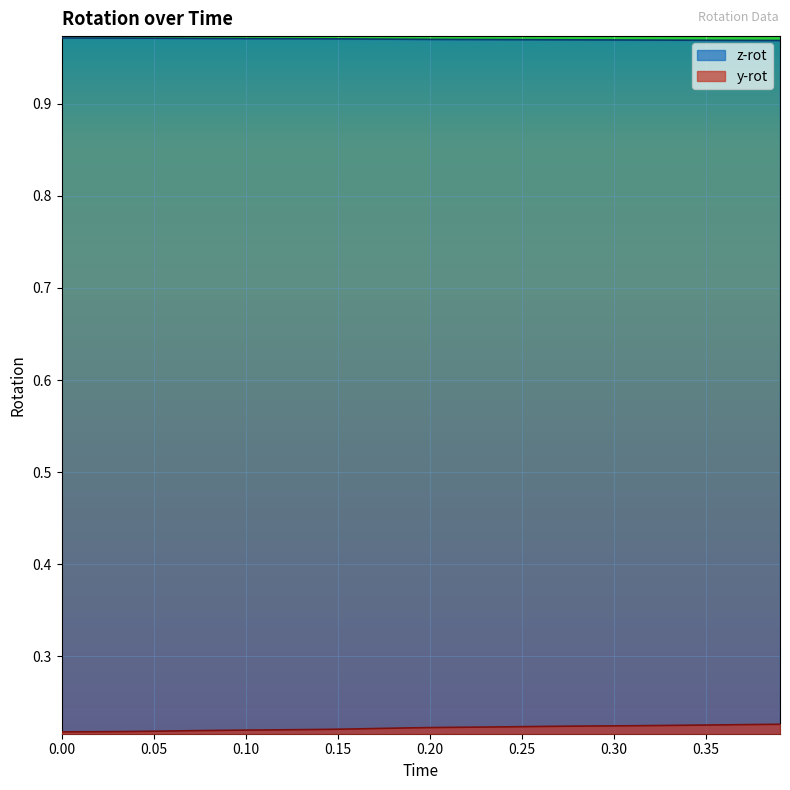

What are all the series names shown in the legend?

z-rot, y-rot